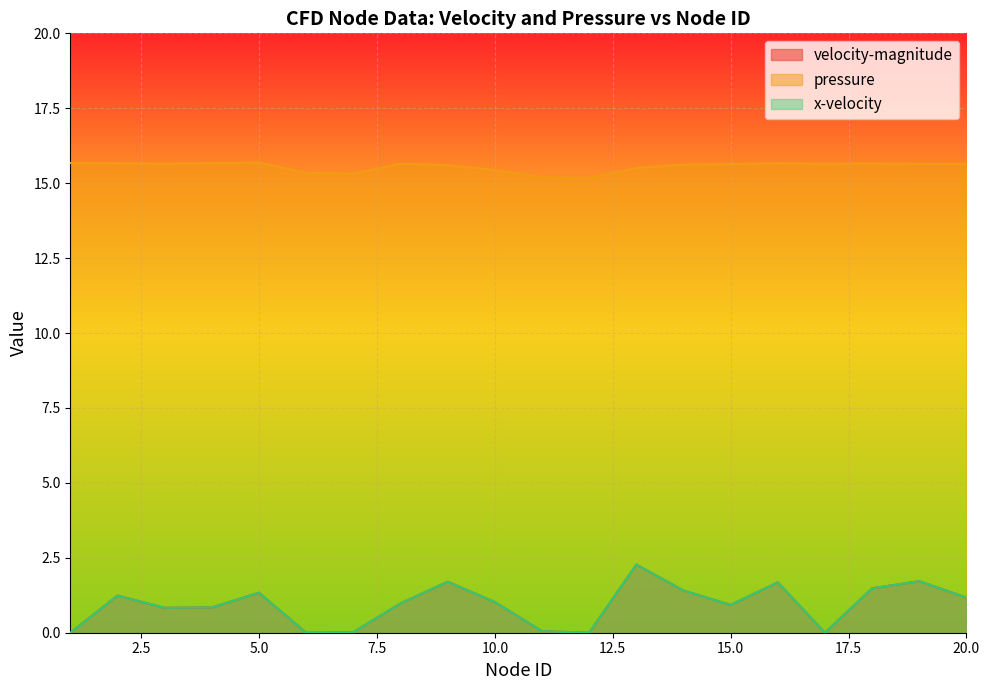

True or false: velocity-magnitude has a value of 1.2 at 13.

False